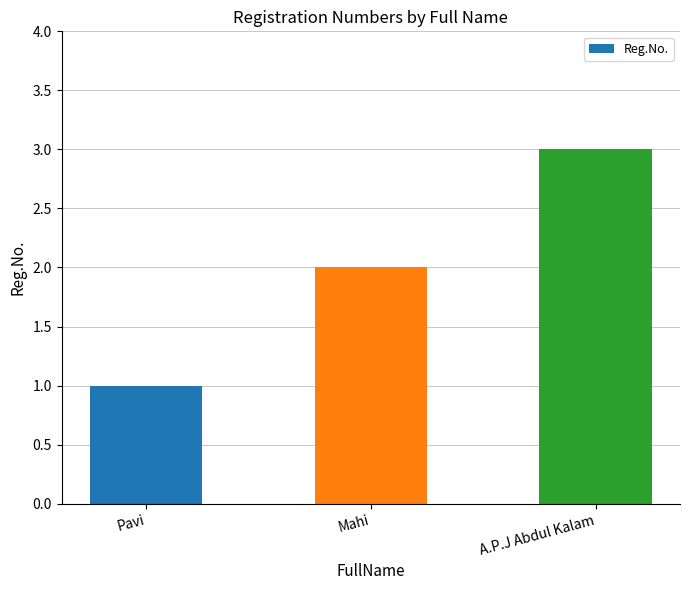

Is it true that the value at Mahi is 3?

False